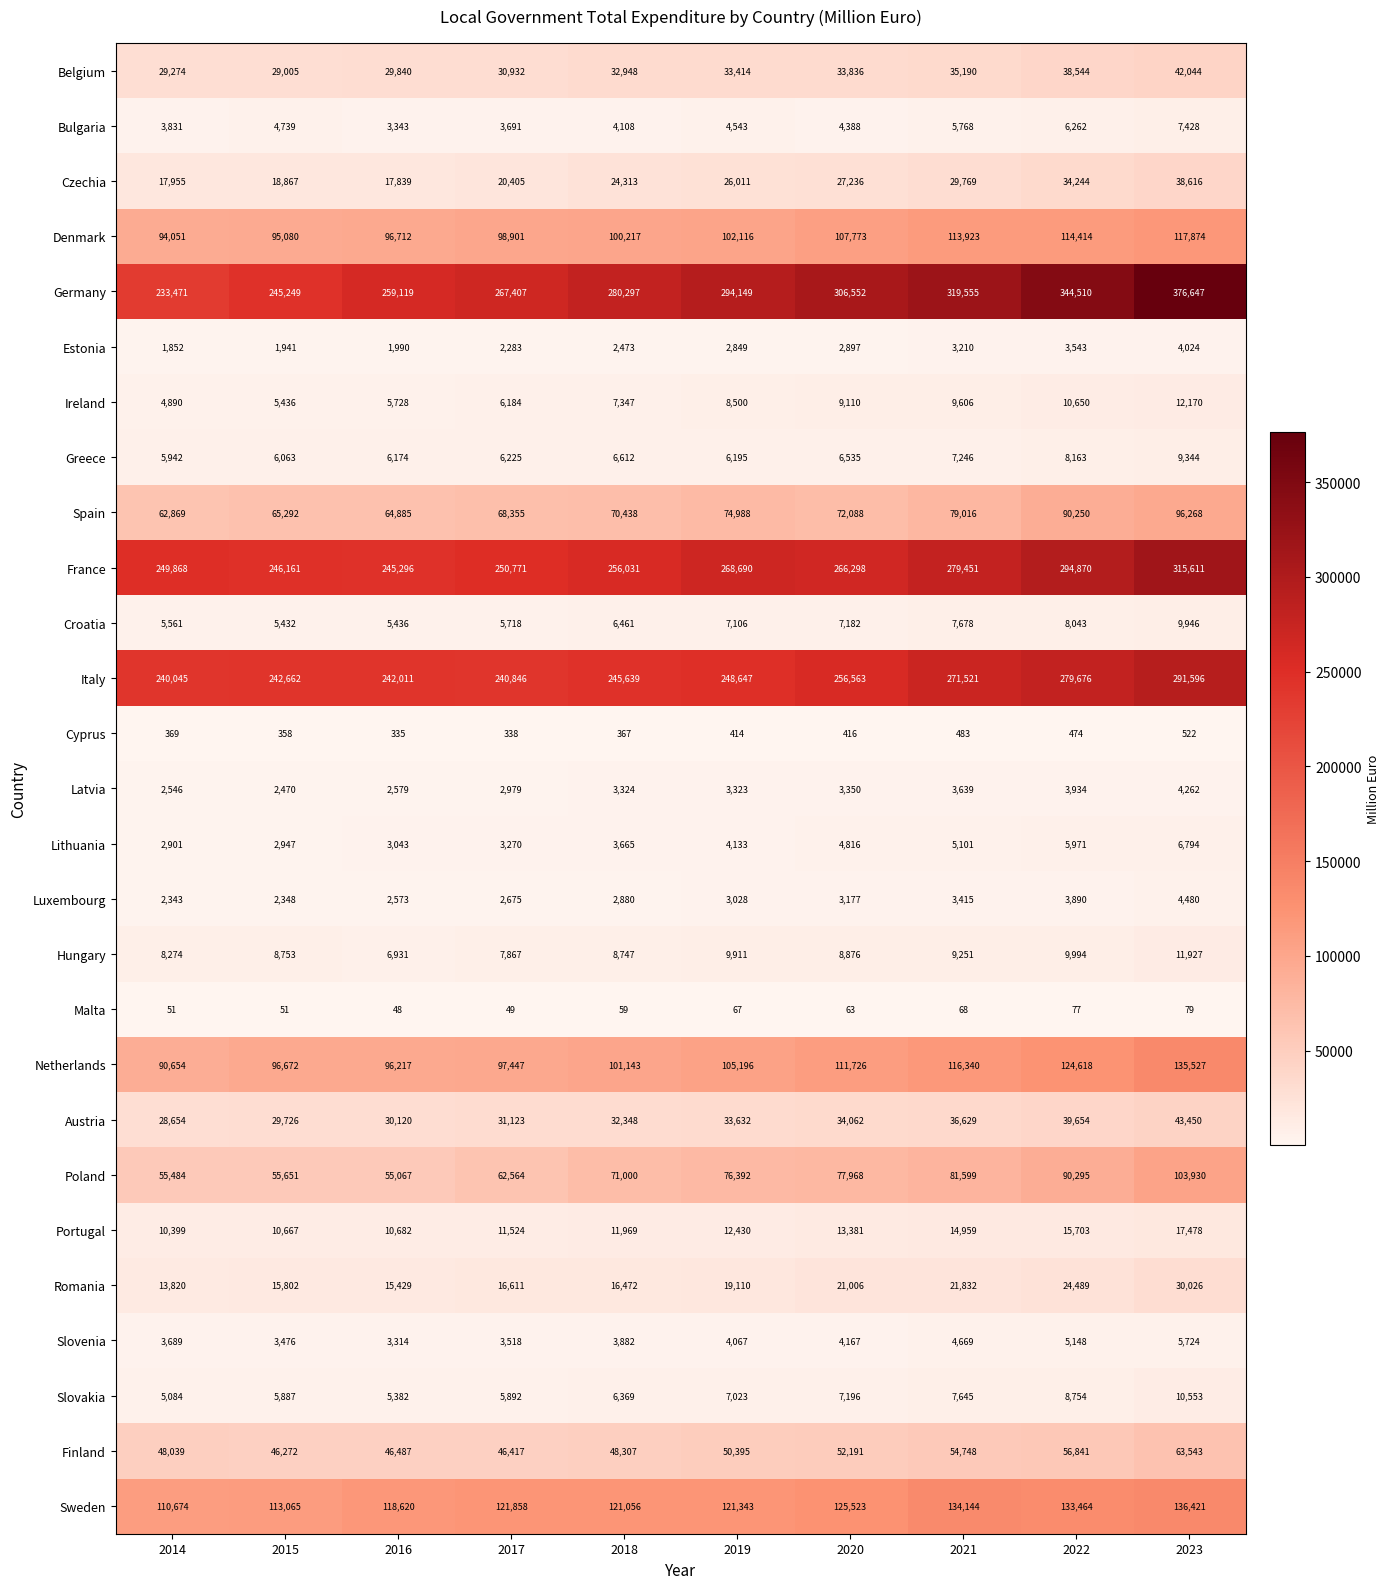

At how many categories does at least one series exceed 354714?

1